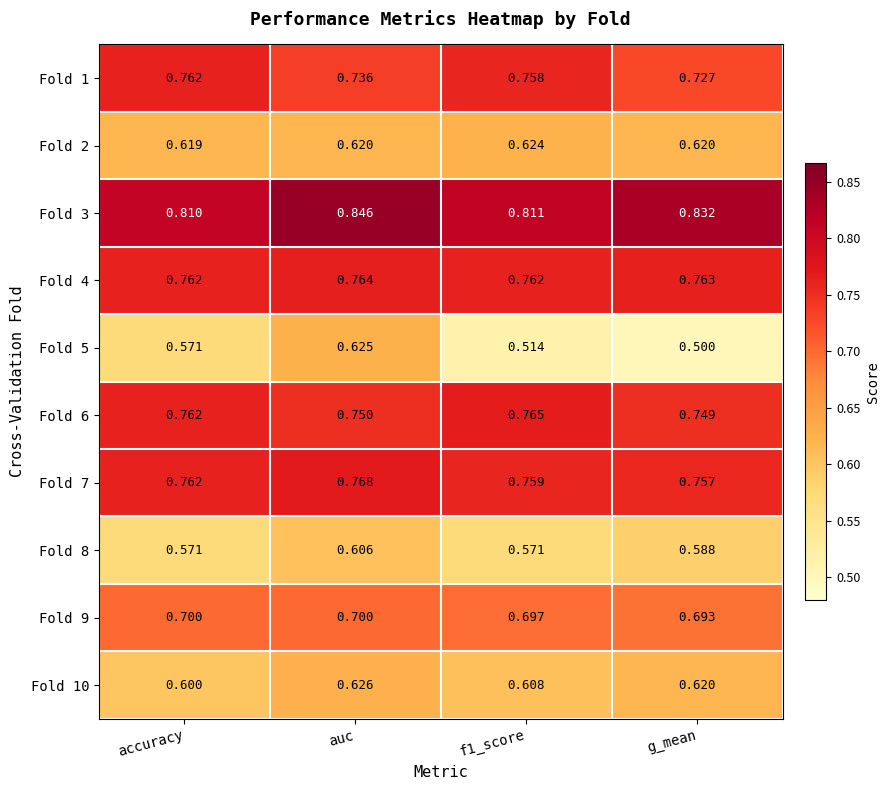

At how many categories does at least one series exceed 0?

4